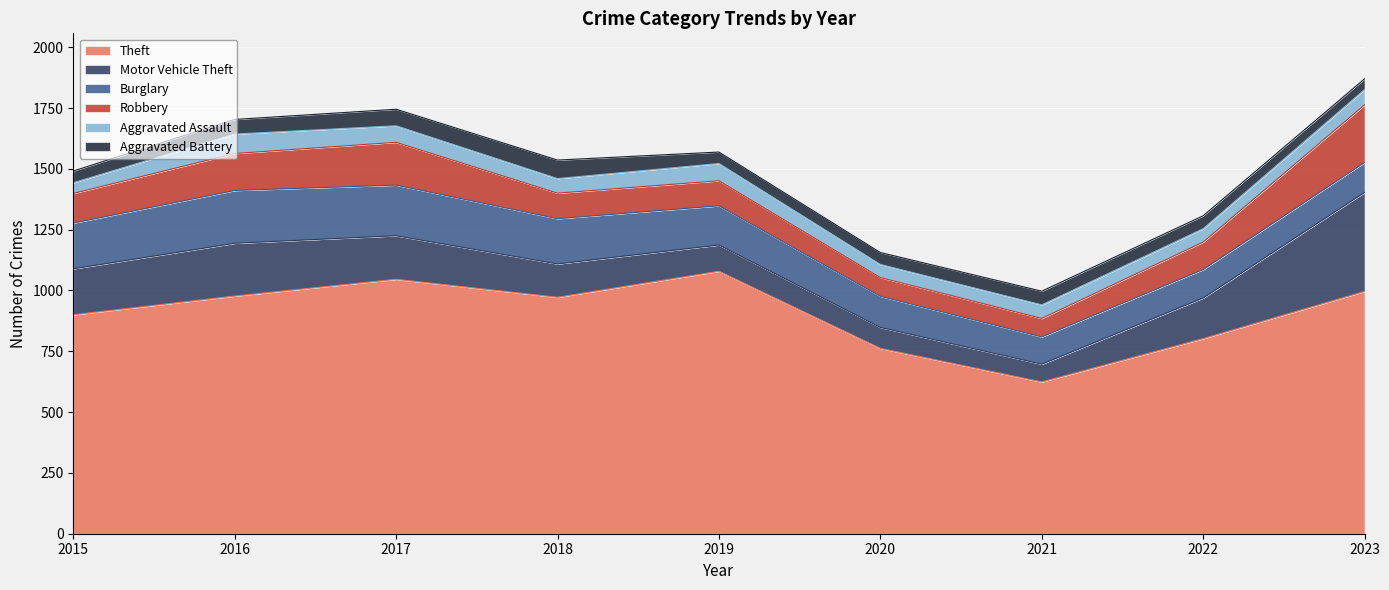

Rank the series at 2017 from lowest to highest value.

Aggravated Assault, Aggravated Battery, Robbery, Motor Vehicle Theft, Burglary, Theft